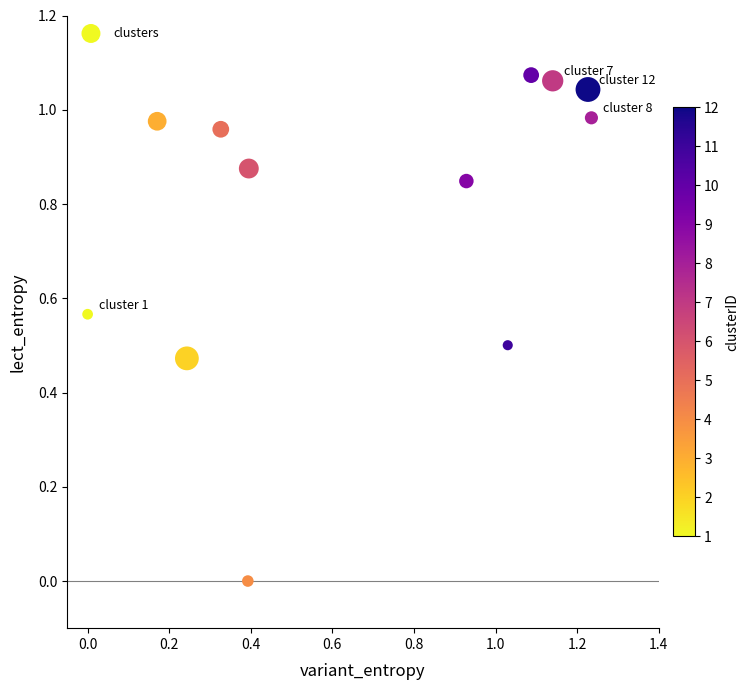

What is the range of X values (max minus min)?

1.2